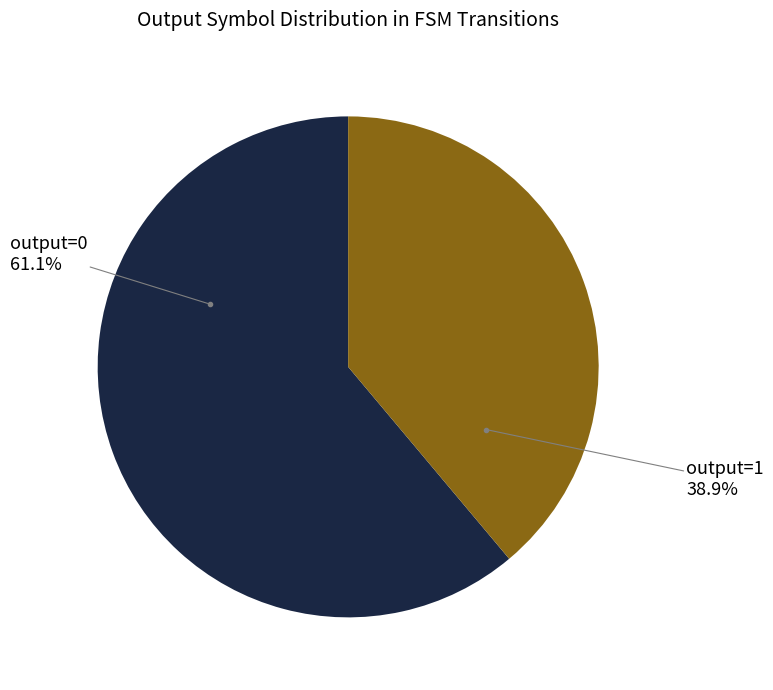

Which slice is the smallest?

output=1